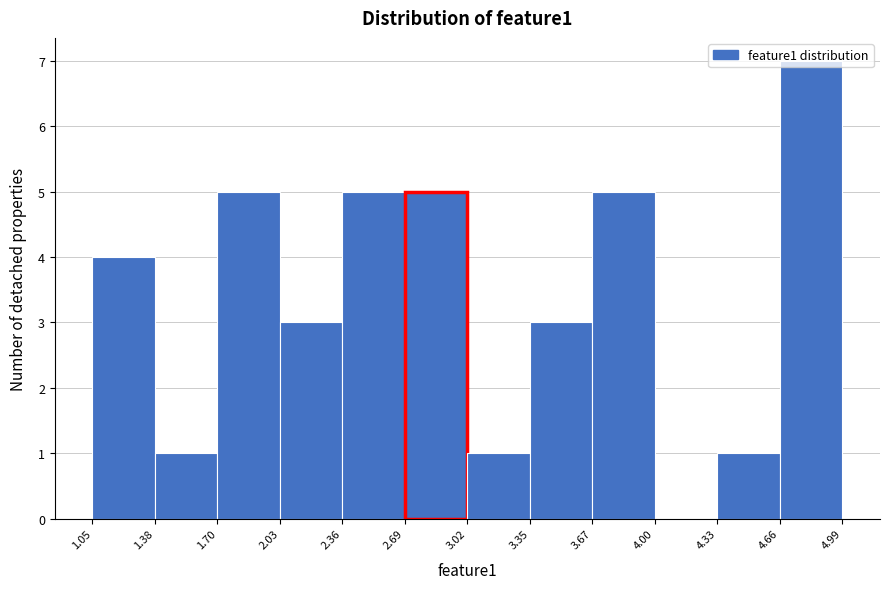

How tall is the bar that spans 1.05 to 1.38 on the x-axis? The values are not printed on the chart, so give them approximately, as read against the axis.

4